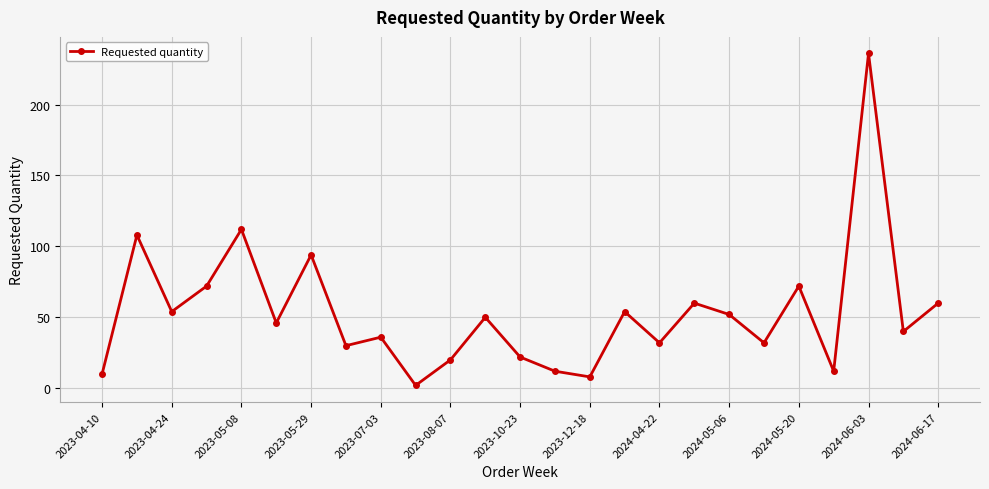

What is the sum of all values?

1326